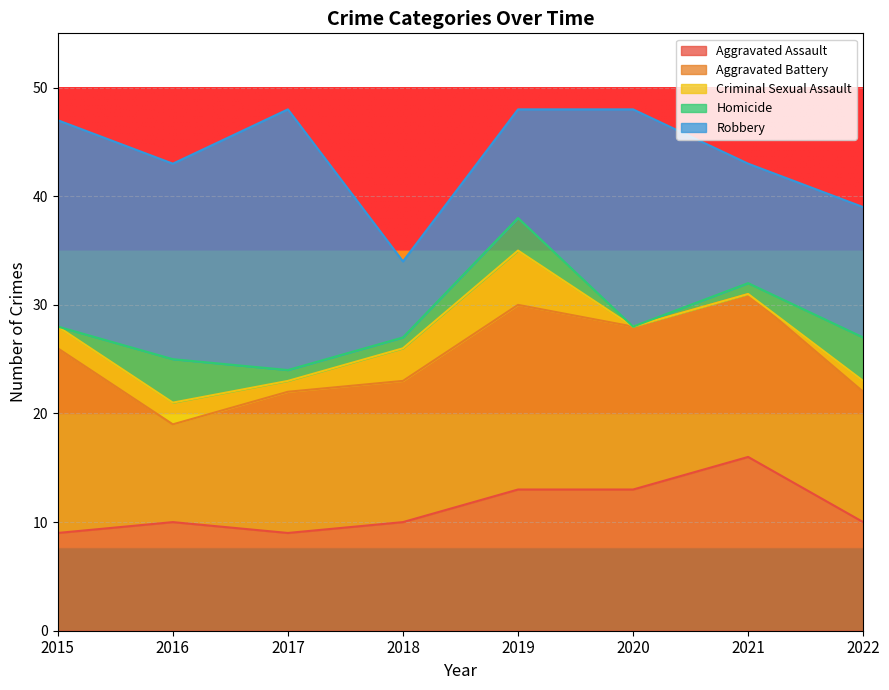

True or false: Robbery has more than 1 interior local peaks.

True